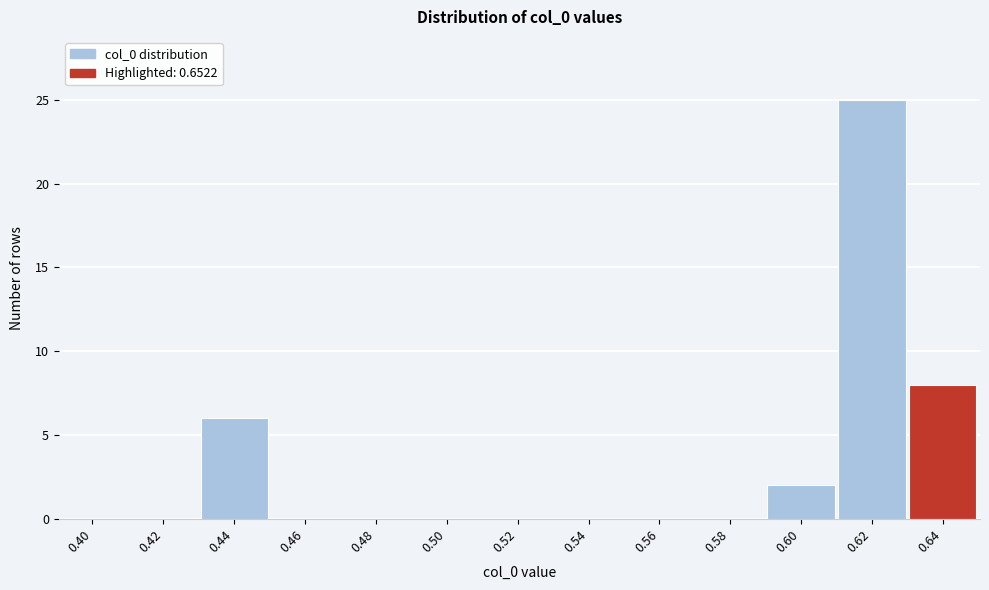

Reading left to right, what are all the values shown in this chart?

0.40=0	0.42=0	0.44=6	0.46=0	0.48=0	0.50=0	0.52=0	0.54=0	0.56=0	0.58=0	0.60=2	0.62=25	0.64=8